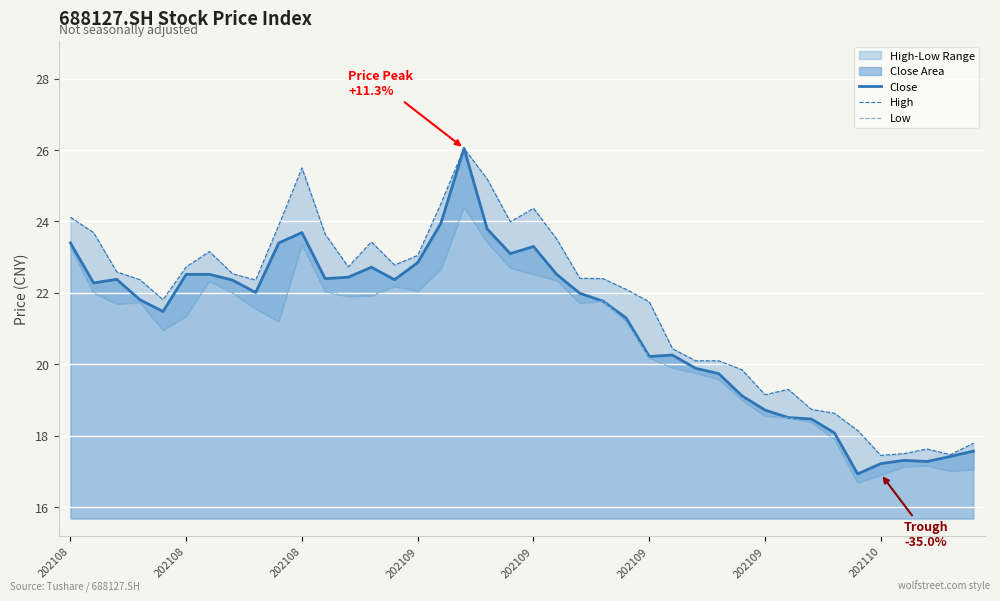

What is the average value of the High series?

21.7